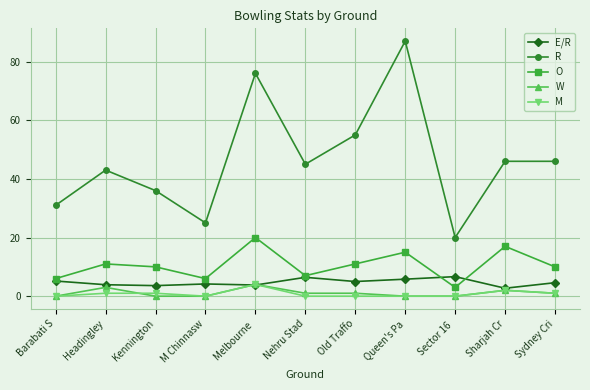

What is the value of the E/R point at the 9th from the left?

6.7